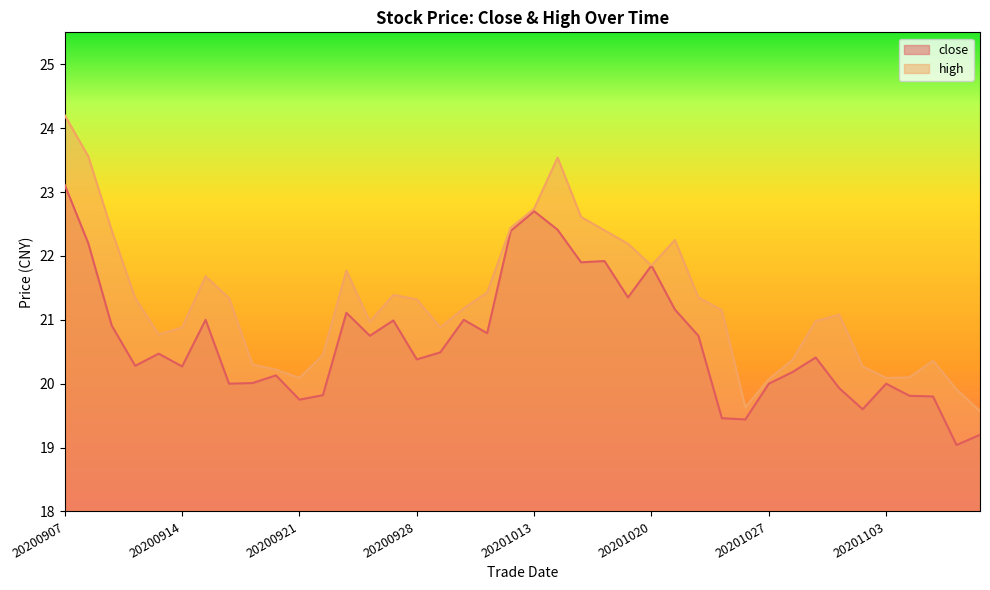

The close series shows 20.2 at 20201028. True or false?

True